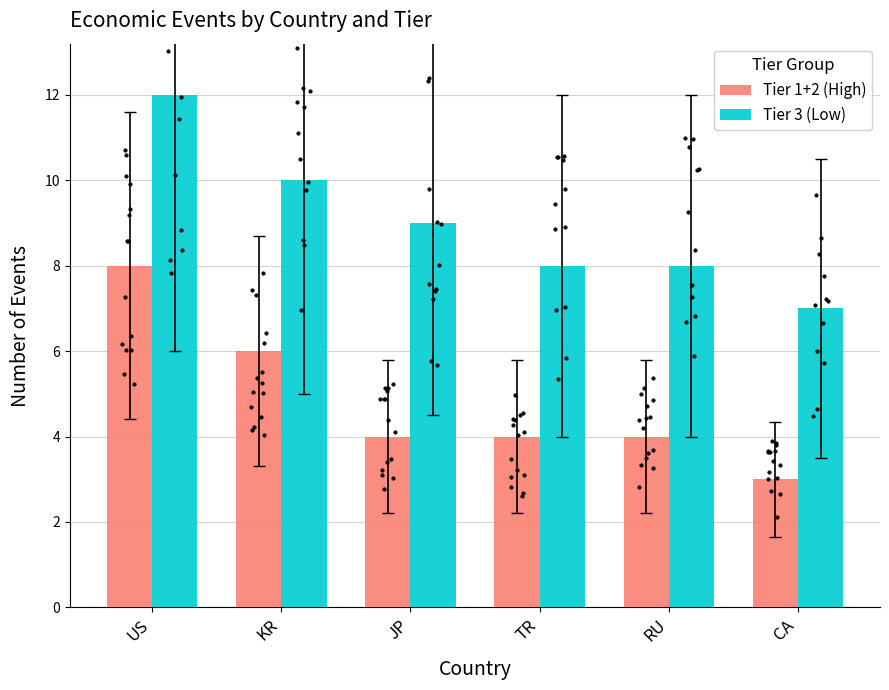

Which series reaches the maximum Y coordinate?

Tier 3 (Low)